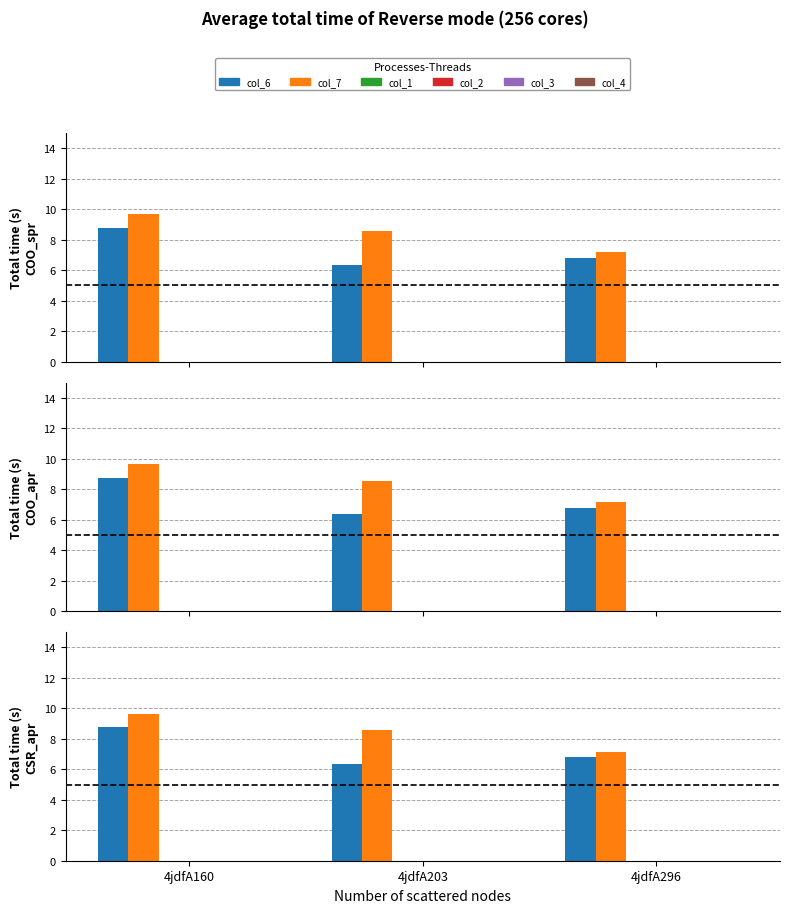

How many bars are there in total?

18